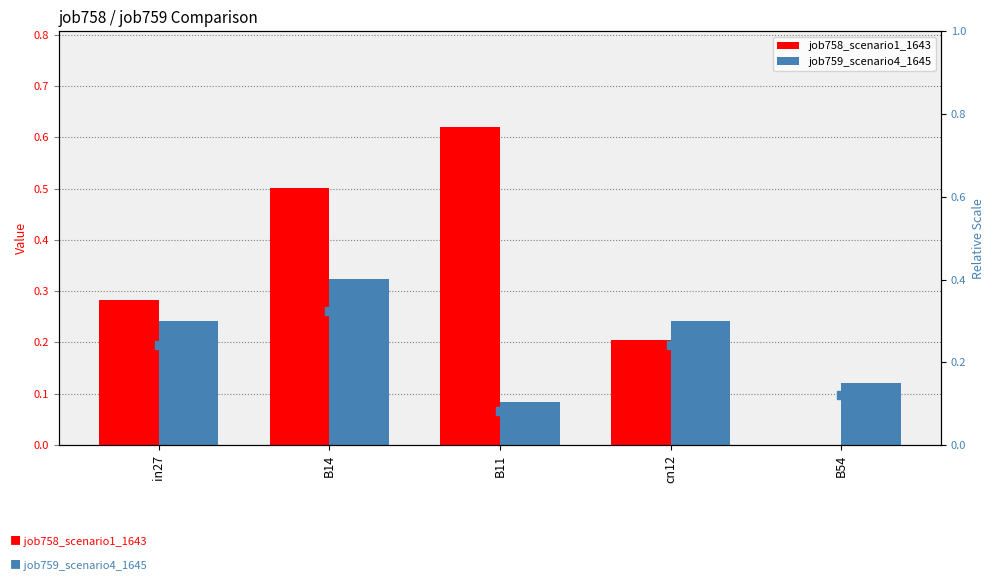

Which series has the largest total across all categories?

job758_scenario1_1643